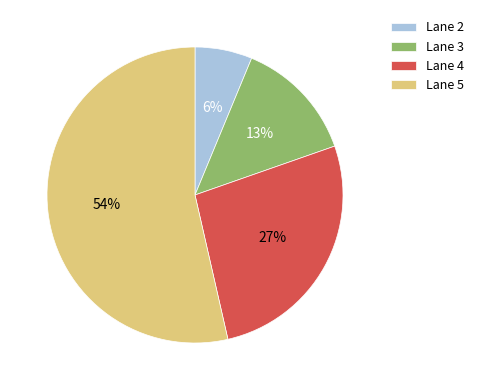

How many segments does this pie chart have?

4